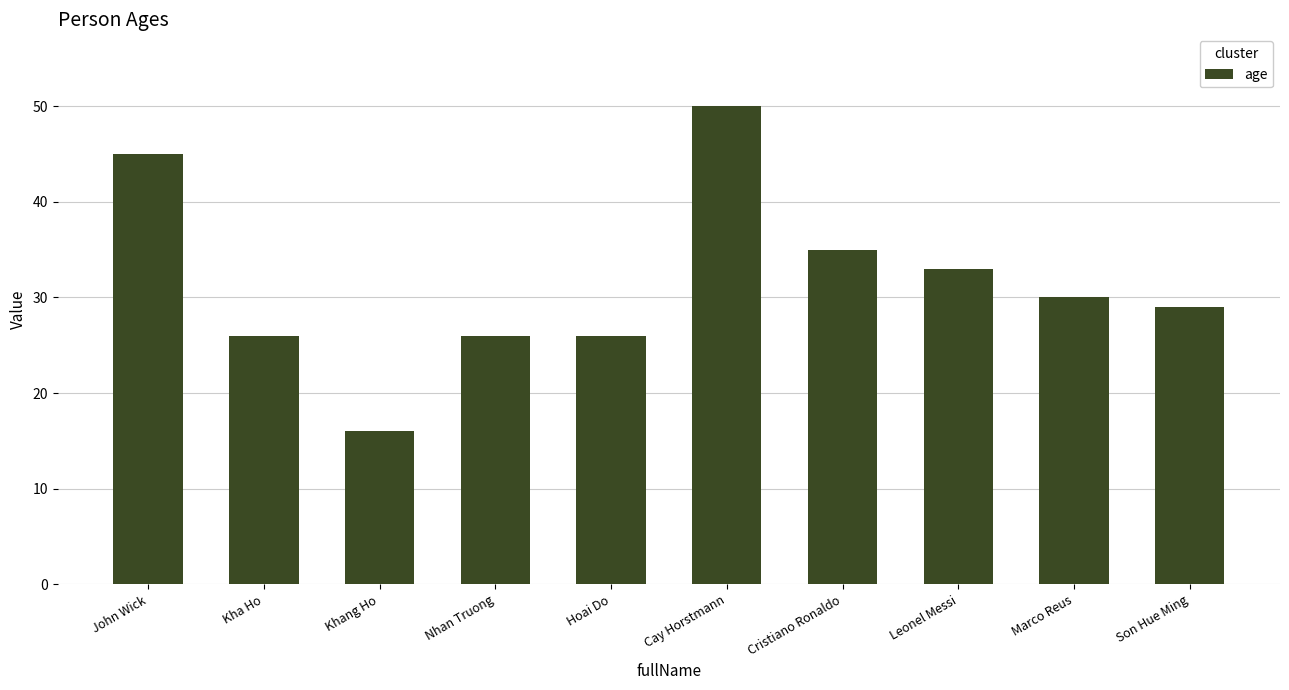

How many data points are less than 30?

5